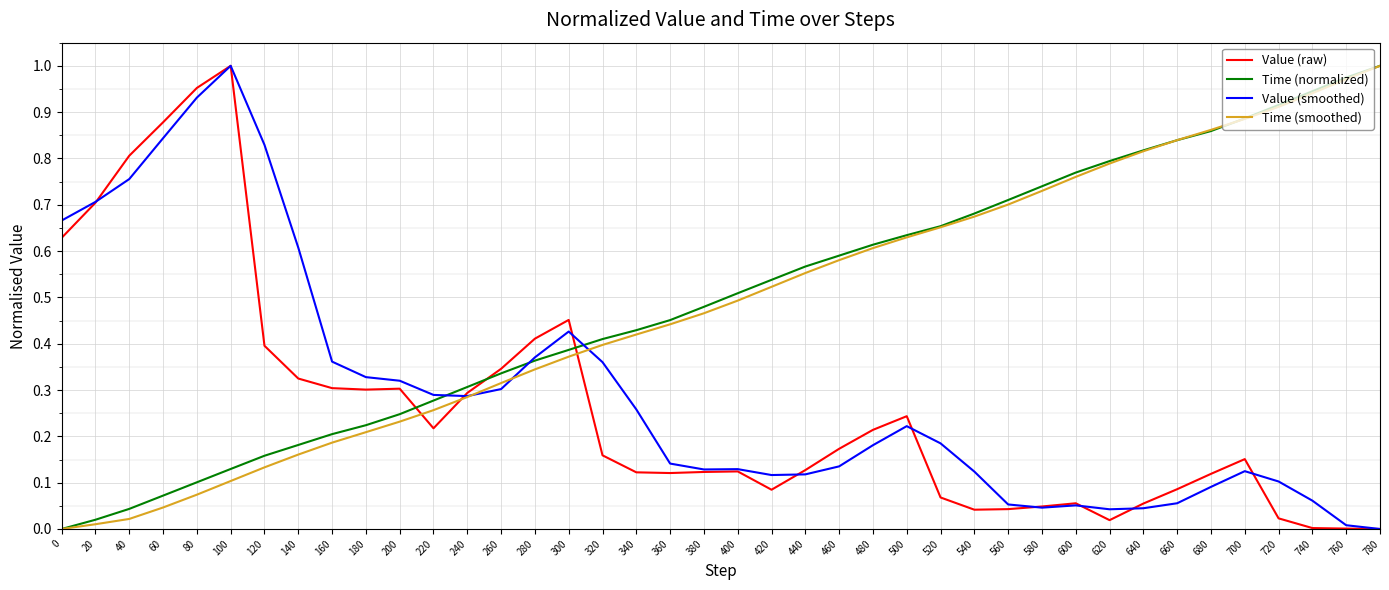

True or false: Value (raw) has a value of 0.2 at 340.

False